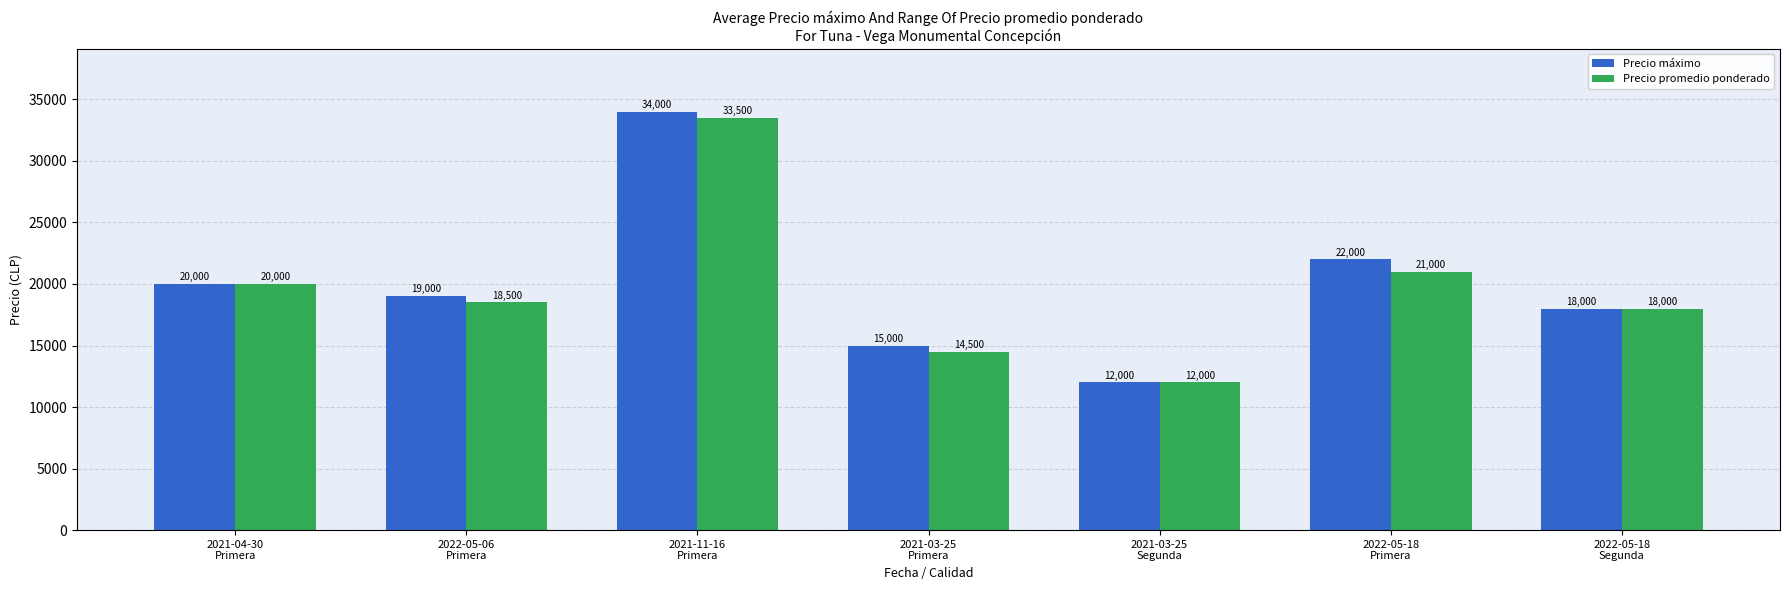

What is the value of the Precio promedio ponderado bar at the 2nd from the left?

18500